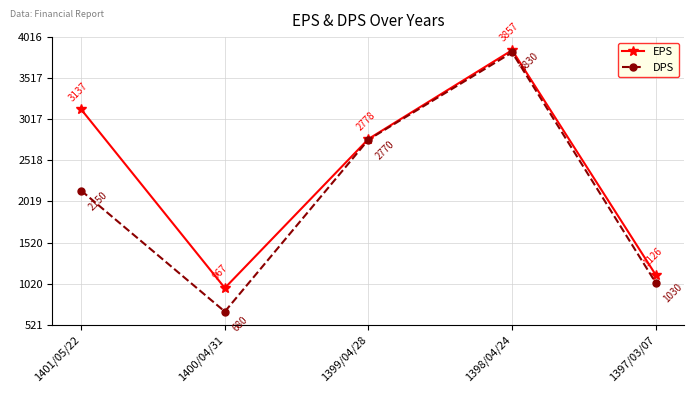

Does the chart display data point markers on the line(s)?

Yes